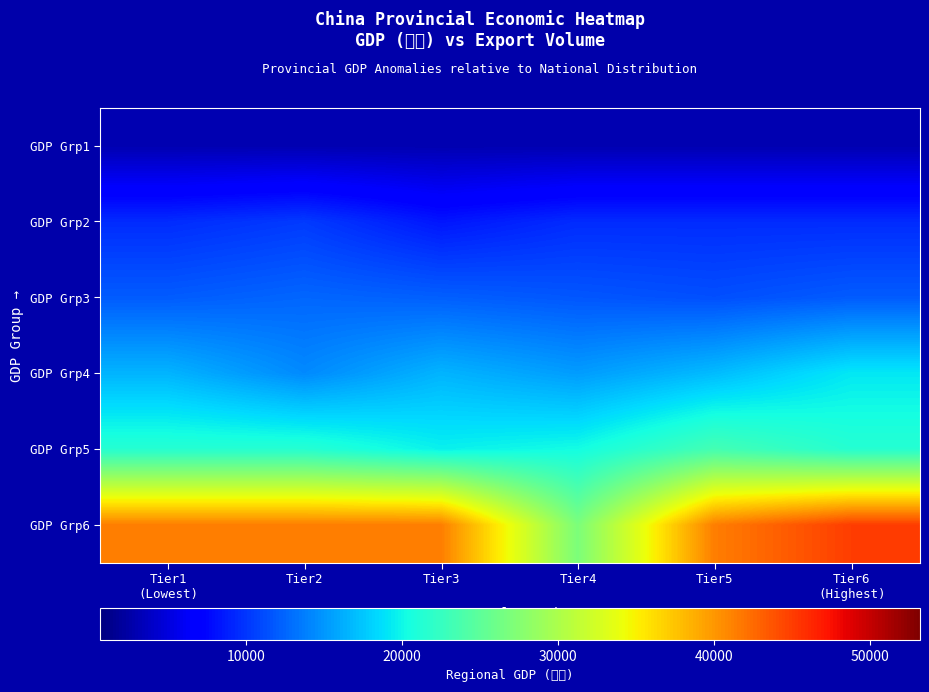

Reading left to right, list all the values displayed in this chart.

GDP Grp1: Tier1
(Lowest)=2937.2	Tier2=2937.2	Tier3=2937.2	Tier4=2937.2	Tier5=2937.2	Tier6
(Highest)=2937.2
GDP Grp2: Tier1
(Lowest)=9464.2	Tier2=10233.2	Tier3=8310.7	Tier4=9464.2	Tier5=9464.2	Tier6
(Highest)=9464.2
GDP Grp3: Tier1
(Lowest)=11965.1	Tier2=12512.3	Tier3=12151.4	Tier4=11702.8	Tier5=11307.3	Tier6
(Highest)=11965.1
GDP Grp4: Tier1
(Lowest)=16533.7	Tier2=14359.9	Tier3=16533.7	Tier4=15300.6	Tier5=16906.1	Tier6
(Highest)=19195.7
GDP Grp5: Tier1
(Lowest)=21414.2	Tier2=21414.2	Tier3=19669.6	Tier4=20329.5	Tier5=23371.2	Tier6
(Highest)=21414.2
GDP Grp6: Tier1
(Lowest)=41386.5	Tier2=41386.5	Tier3=41386.5	Tier4=26931.0	Tier5=41386.5	Tier6
(Highest)=45000.3